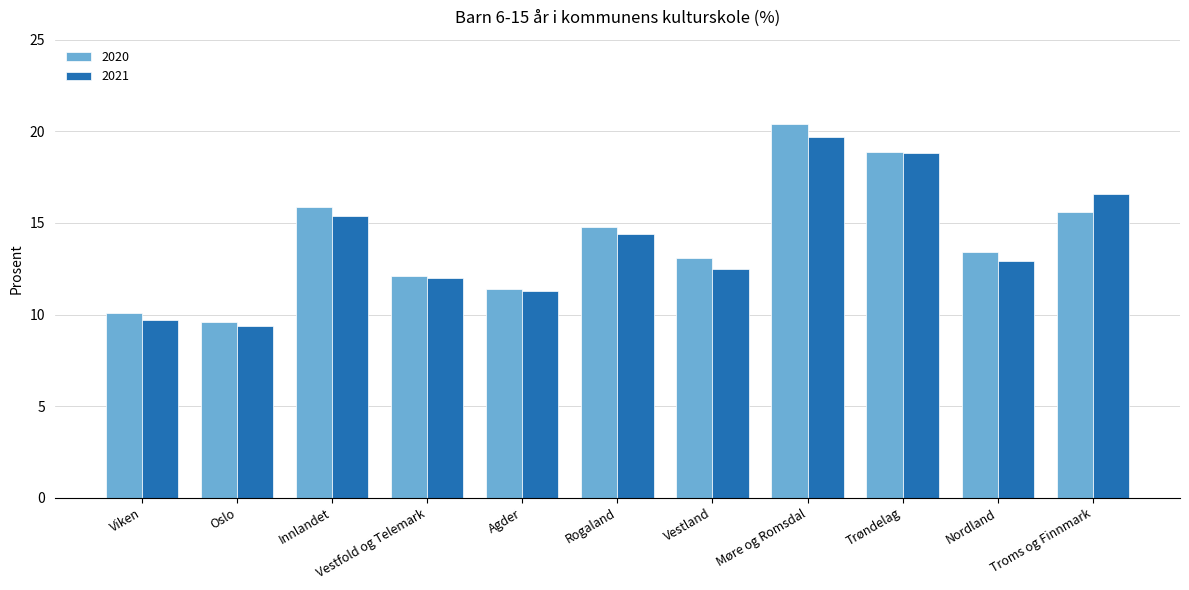

How many data points does each series have?

11